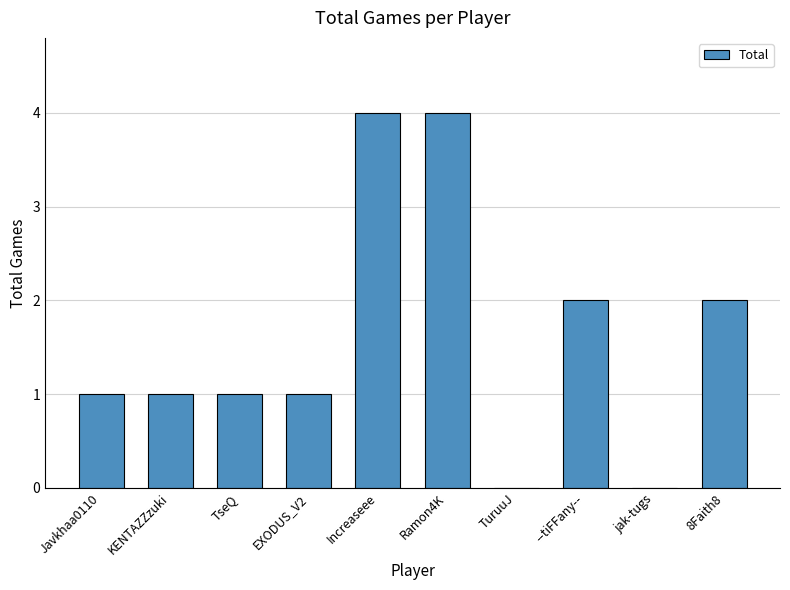

Are the bars grouped side by side (vs. stacked)?

No